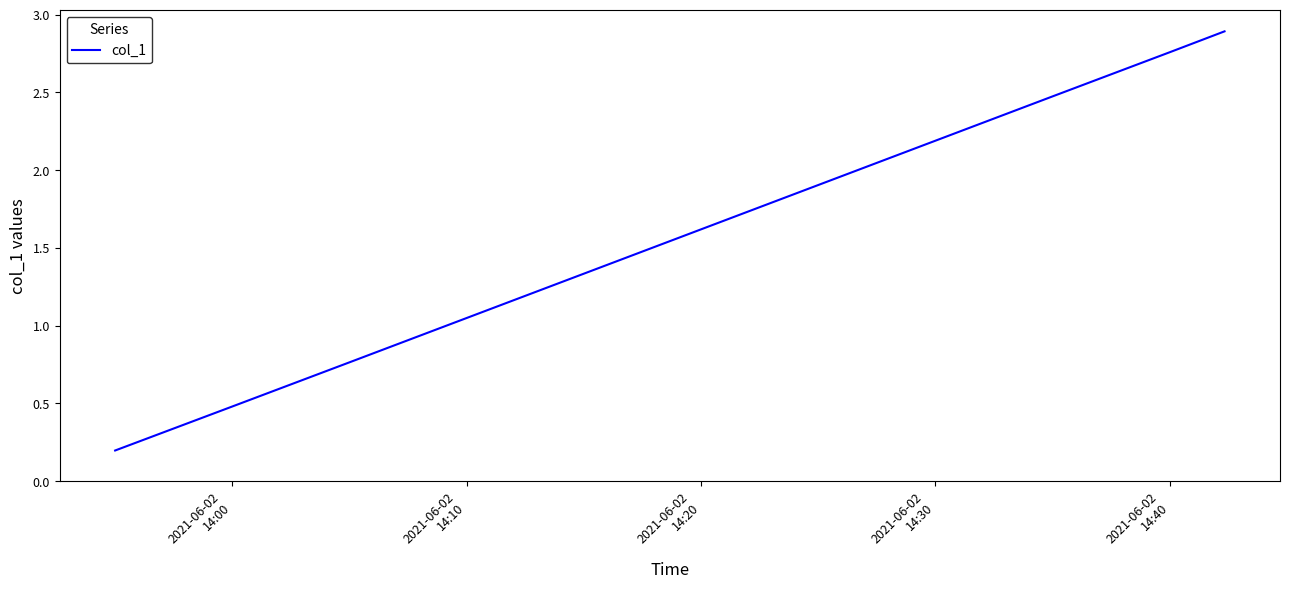

What is the greatest value displayed?

2.9